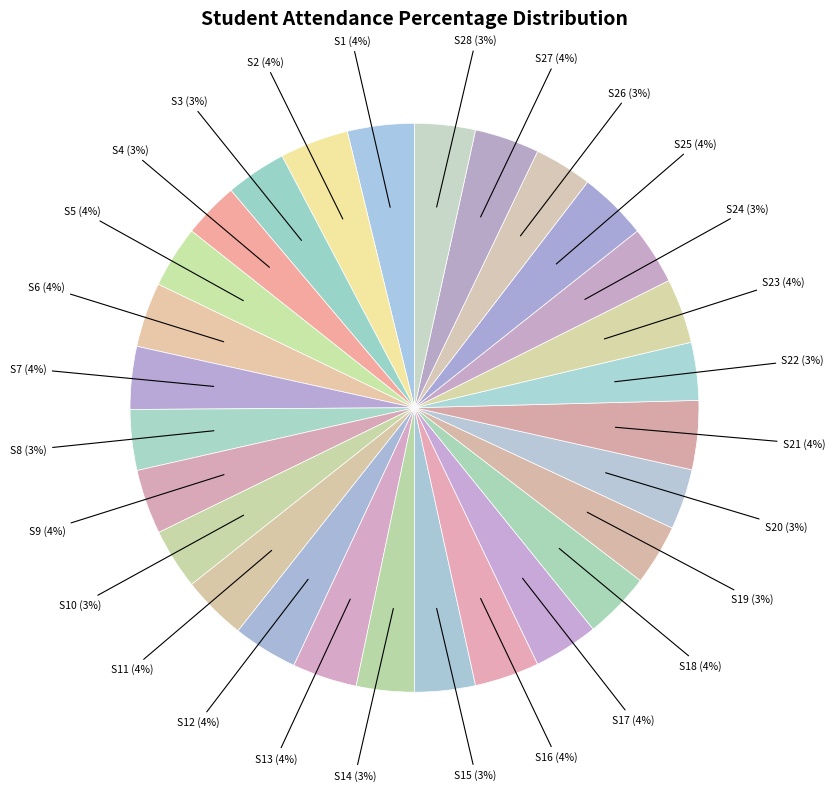

The S1 slice represents 4% of the pie. True or false?

True